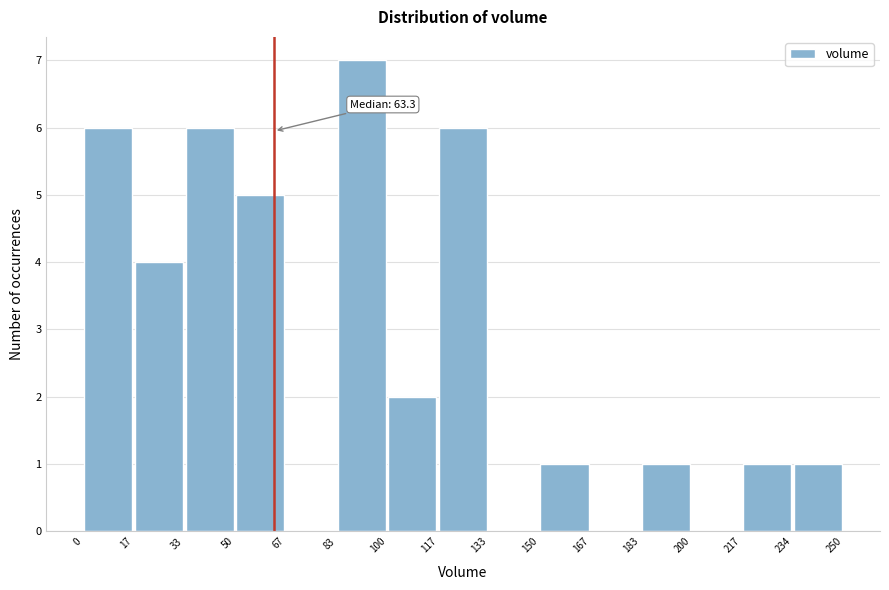

Over which range of the x-axis is the bar tallest?

83 to 100